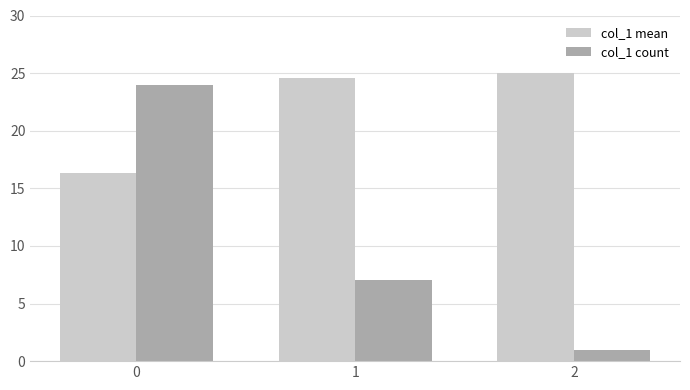

List the labels in order of col_1 mean value, largest first.

2, 1, 0